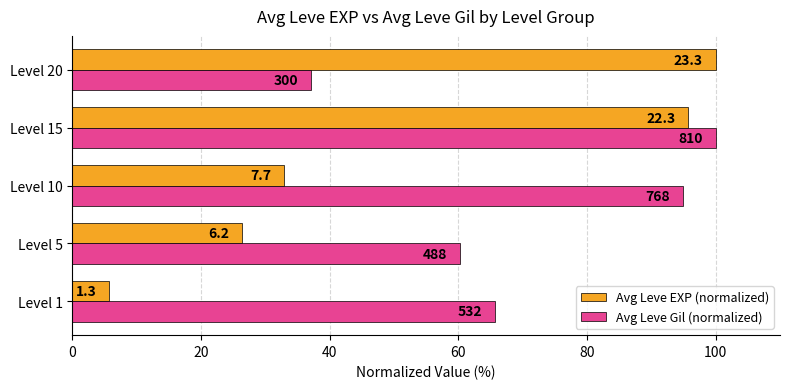

What are all the series names shown in the legend?

Avg Leve EXP (normalized), Avg Leve Gil (normalized)